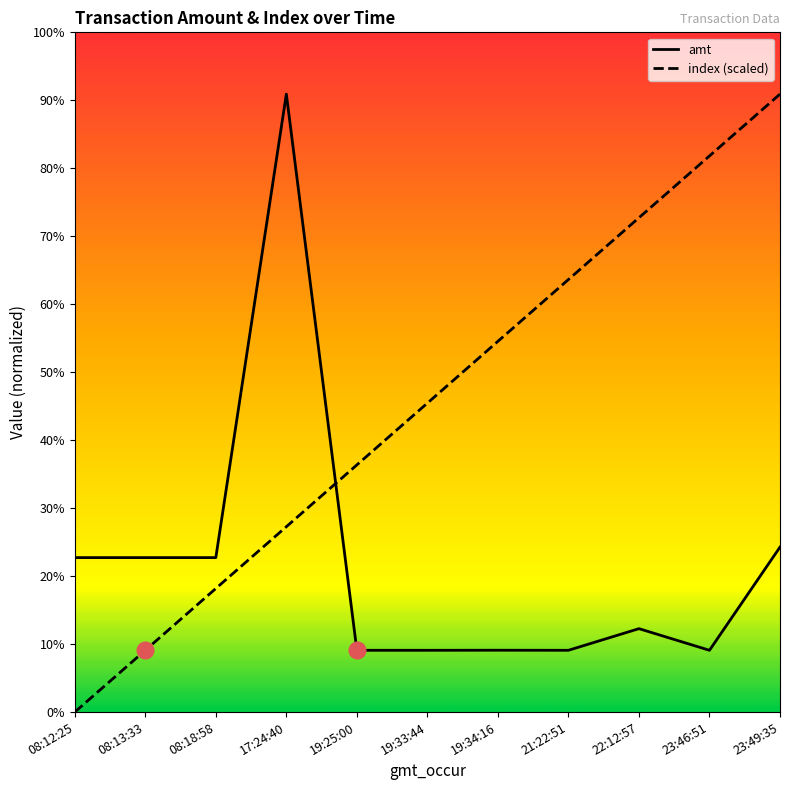

Reading left to right, list all the values displayed in this chart.

amt: 2500	2500	2500	10000	1000	1000	1001	1000	1350	1000	2670
index: 0	1000	2000	3000	4000	5000	6000	7000	8000	9000	10000